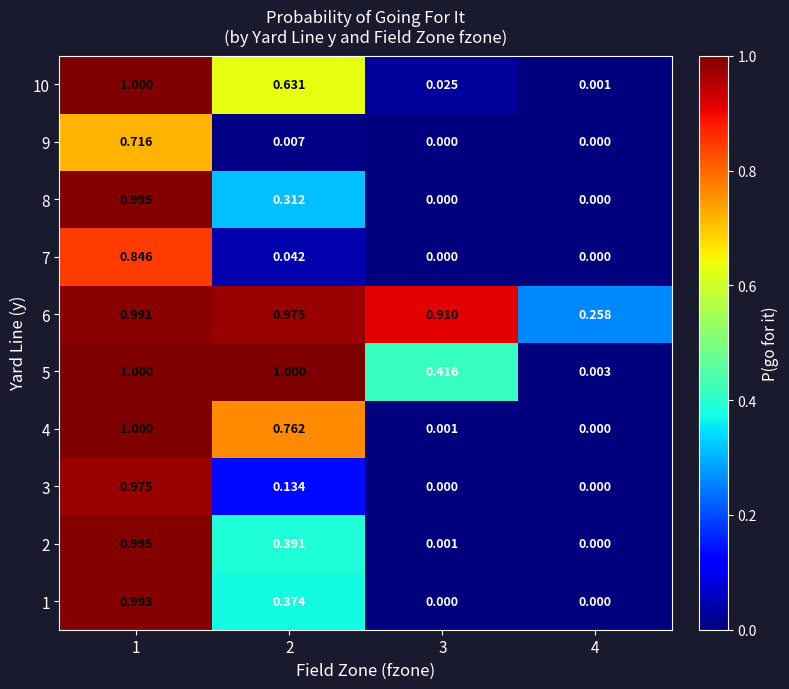

How many values in 1 are above zero?

2